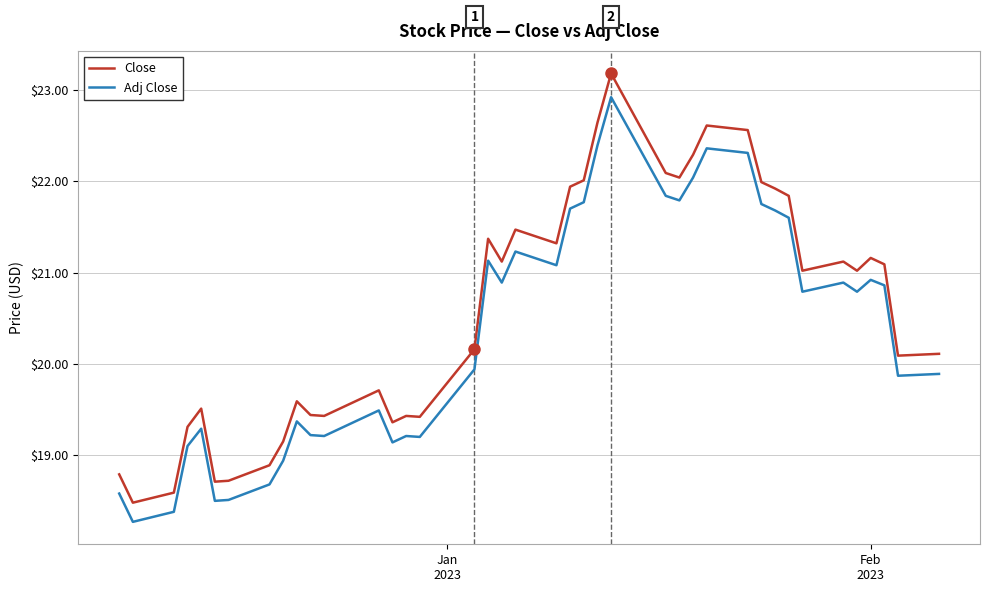

Rank the series by their average value, from highest to lowest.

Close, Adj Close